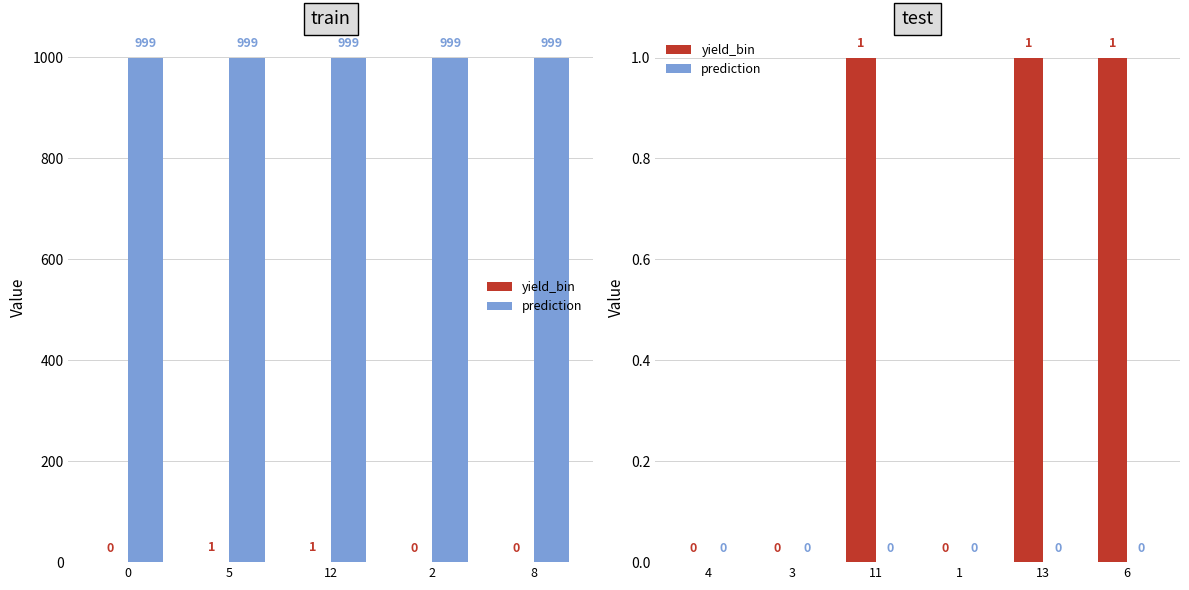

At which category is the sum across all series the highest?

11